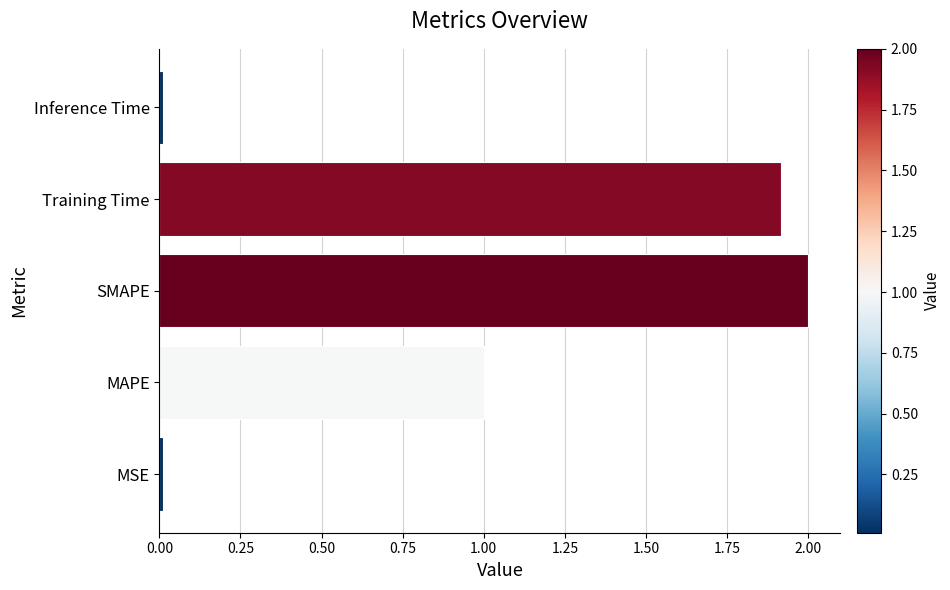

What is the greatest value displayed?

2.0